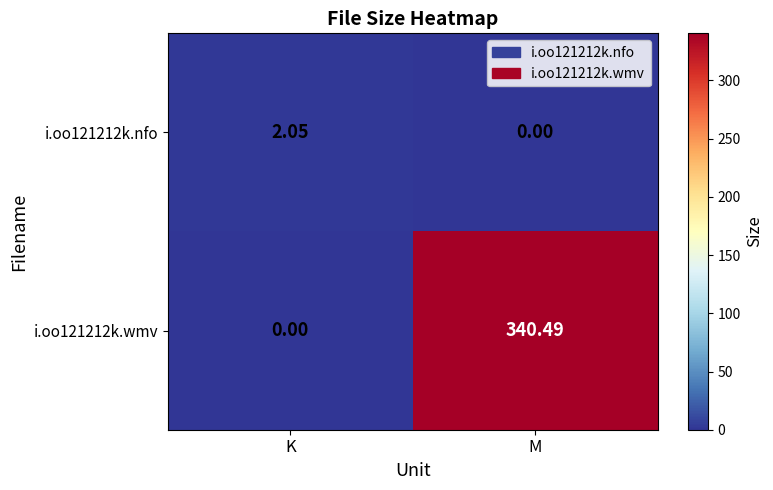

At which category is the sum across all series the highest?

M